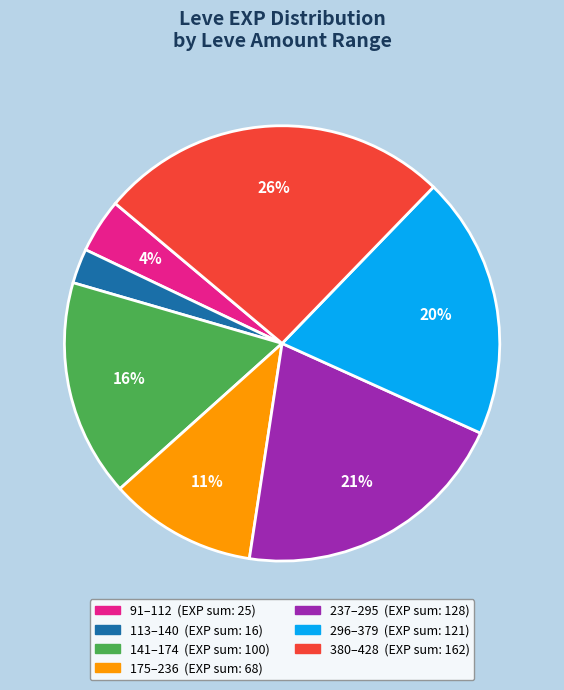

To the nearest percent, what is the average slice percentage?

14%